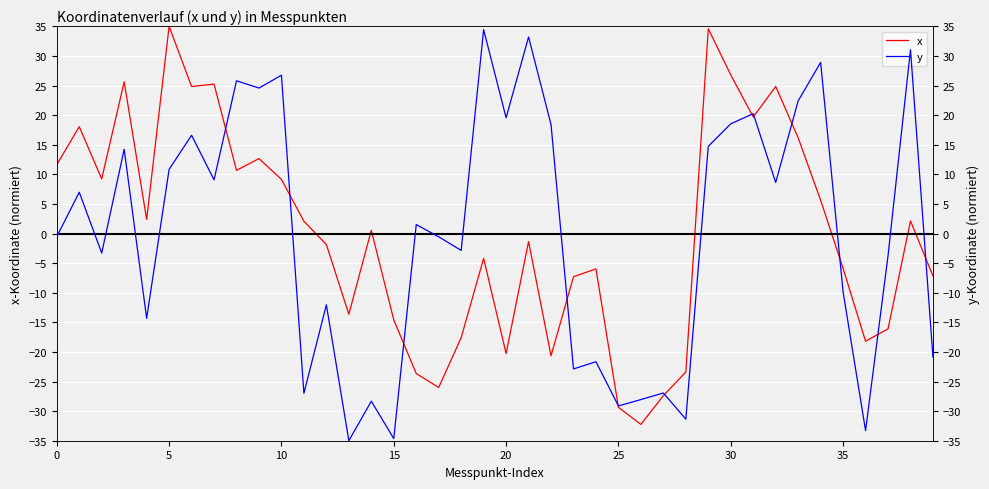

What is the smallest value displayed?

-35.0